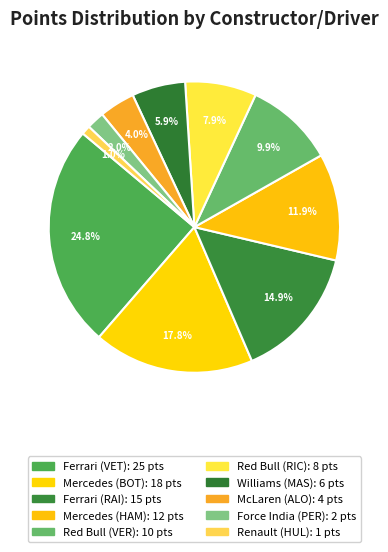

True or false: Mercedes (BOT) accounts for 26% of the total.

False